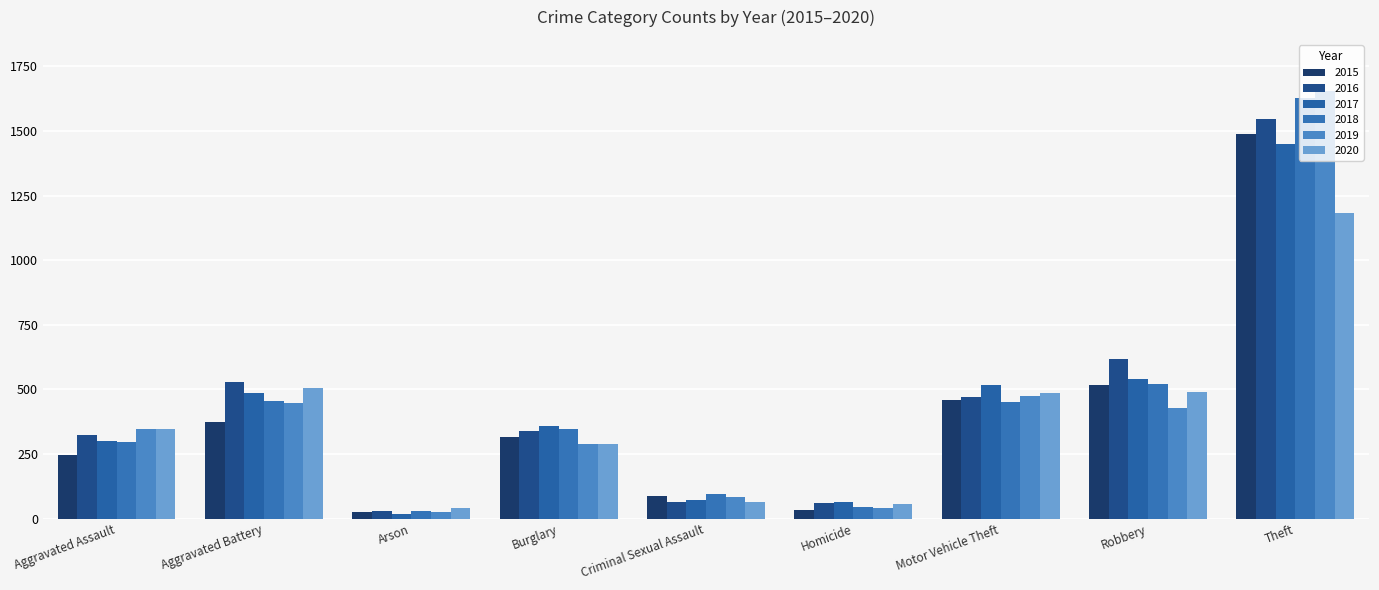

Reading left to right, what are all the values shown in this chart?

2015: Aggravated Assault=246	Aggravated Battery=373	Arson=25	Burglary=316	Criminal Sexual Assault=86	Homicide=35	Motor Vehicle Theft=459	Robbery=519	Theft=1488
2016: Aggravated Assault=324	Aggravated Battery=528	Arson=30	Burglary=340	Criminal Sexual Assault=66	Homicide=60	Motor Vehicle Theft=471	Robbery=618	Theft=1546
2017: Aggravated Assault=300	Aggravated Battery=486	Arson=19	Burglary=360	Criminal Sexual Assault=73	Homicide=63	Motor Vehicle Theft=517	Robbery=542	Theft=1450
2018: Aggravated Assault=295	Aggravated Battery=456	Arson=29	Burglary=348	Criminal Sexual Assault=94	Homicide=44	Motor Vehicle Theft=452	Robbery=523	Theft=1627
2019: Aggravated Assault=348	Aggravated Battery=447	Arson=27	Burglary=289	Criminal Sexual Assault=85	Homicide=41	Motor Vehicle Theft=474	Robbery=430	Theft=1654
2020: Aggravated Assault=347	Aggravated Battery=507	Arson=41	Burglary=288	Criminal Sexual Assault=64	Homicide=58	Motor Vehicle Theft=487	Robbery=492	Theft=1182